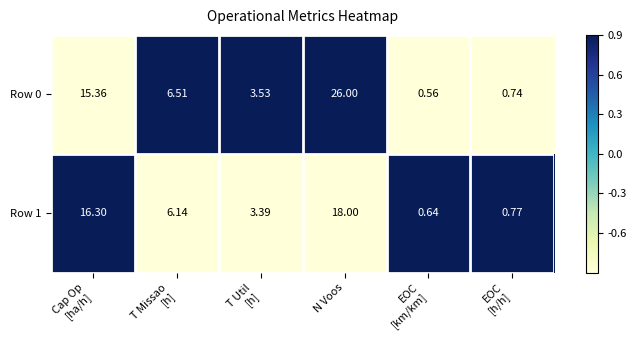

How many distinct data groups are displayed?

2